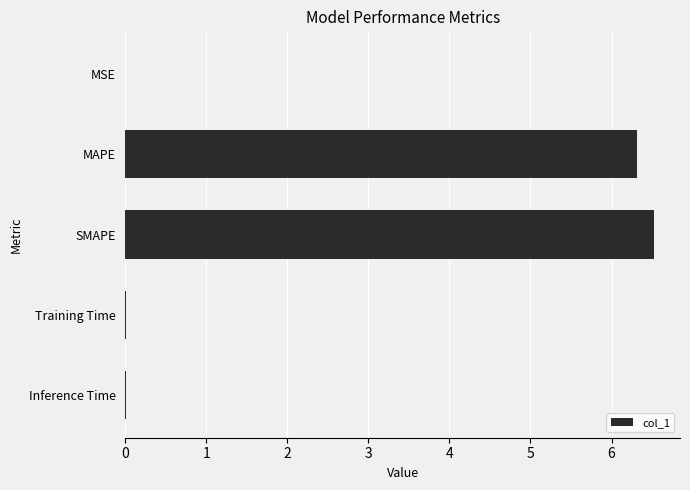

What value does the data have at MAPE?

6.3